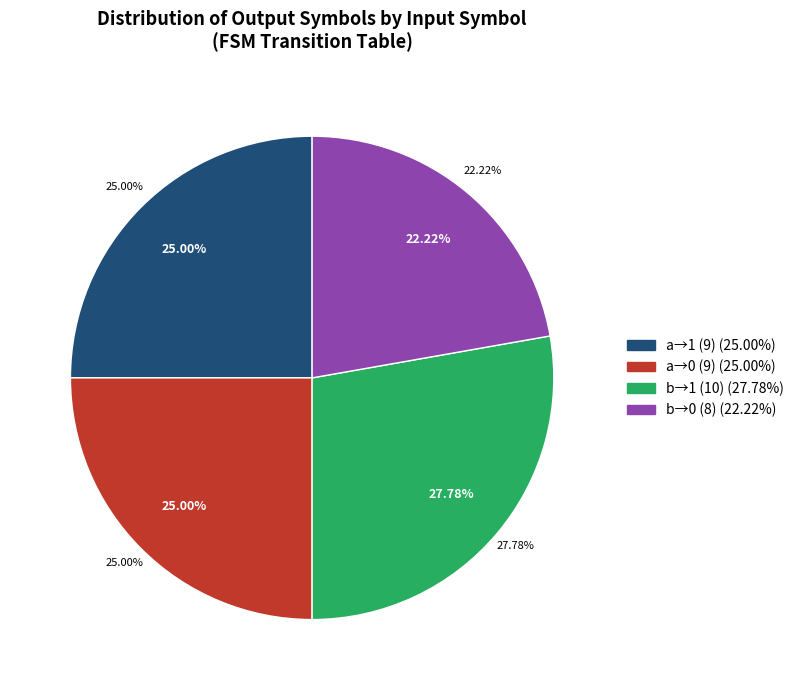

Combined, do output=1 (input=b) and output=0 (input=b) account for over 50%?

Yes